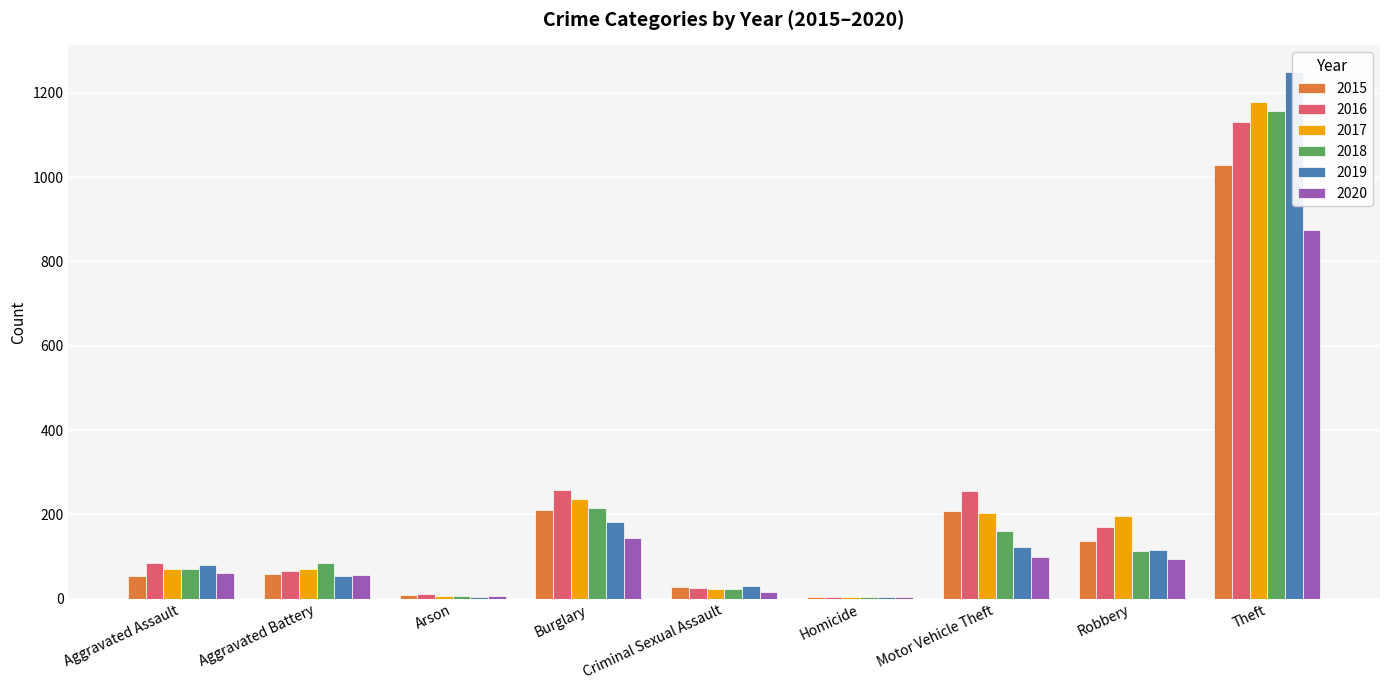

What is the sum of the 2016 values at Burglary and Criminal Sexual Assault?

285